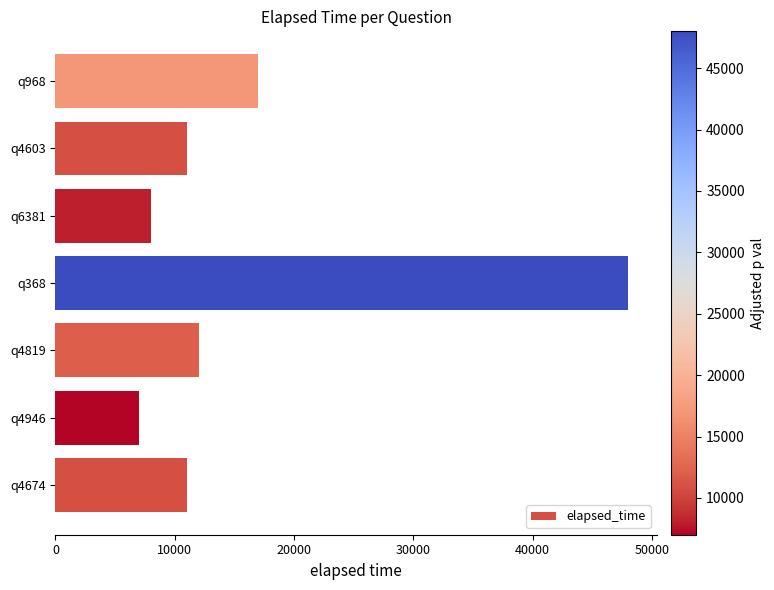

Which label corresponds to the largest value in the chart?

q368